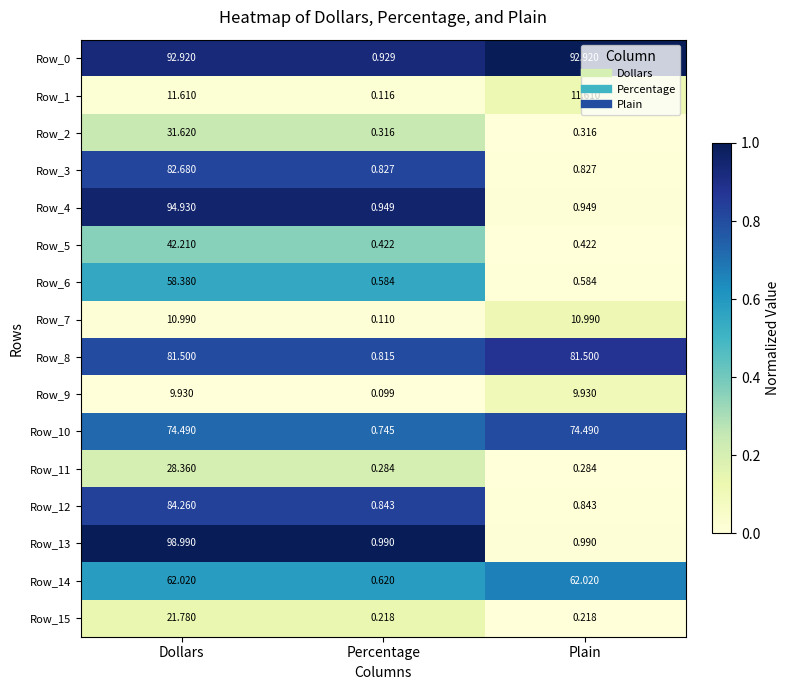

Which series changed the most between Percentage and Plain?

Row_0